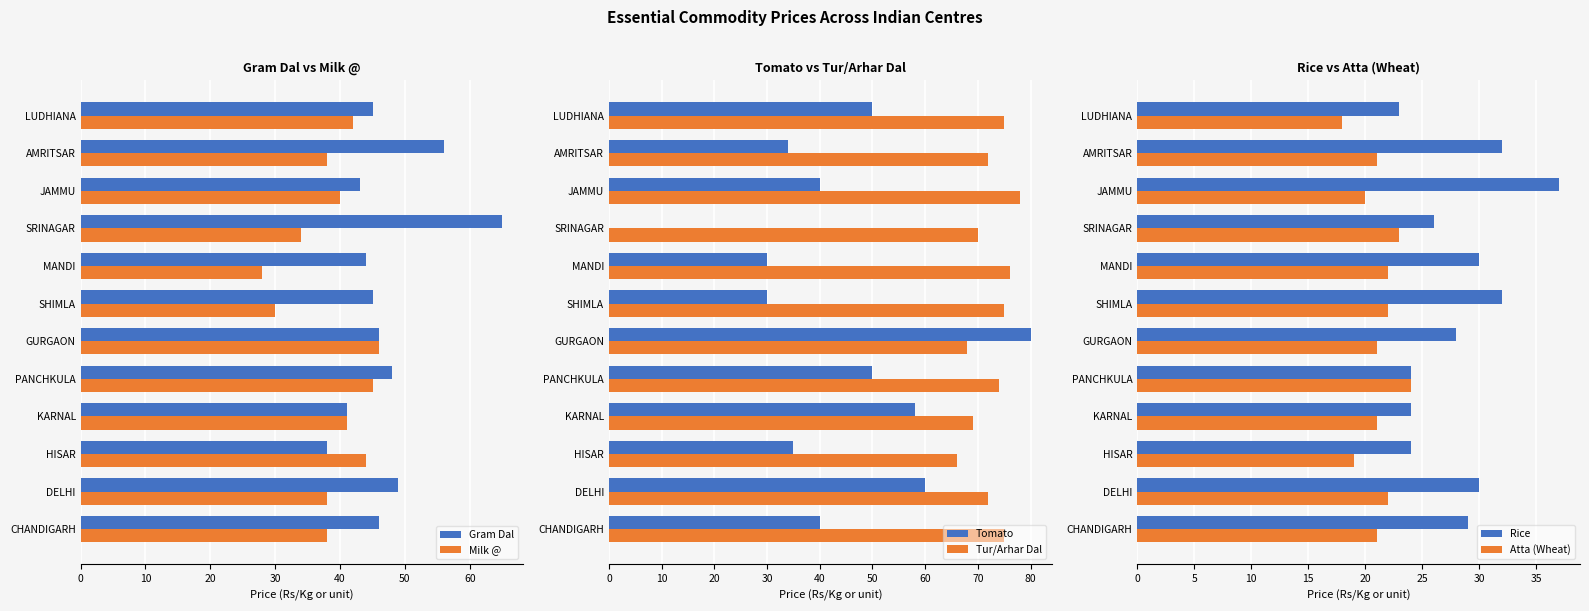

At how many categories does at least one series exceed 48?

12